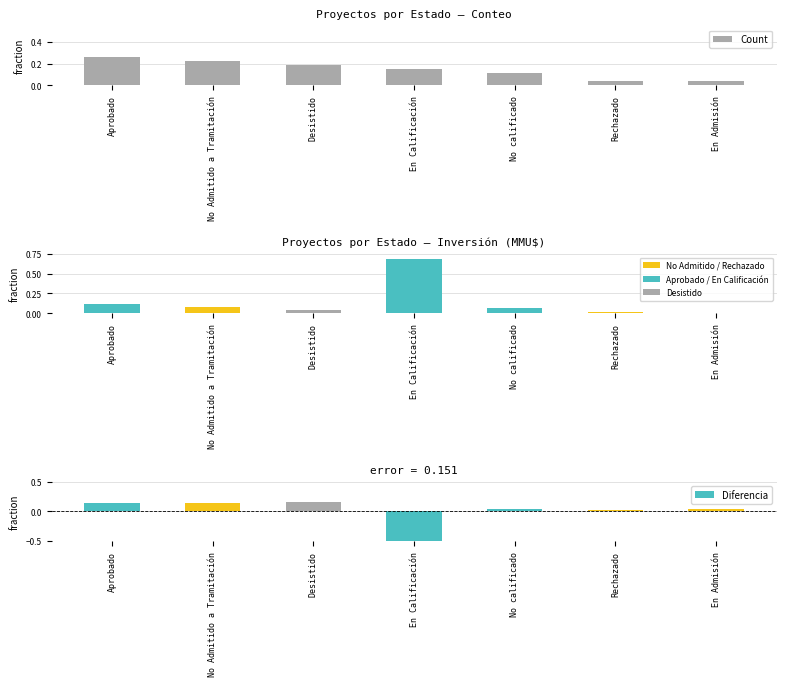

Does the chart contain any negative values?

Yes